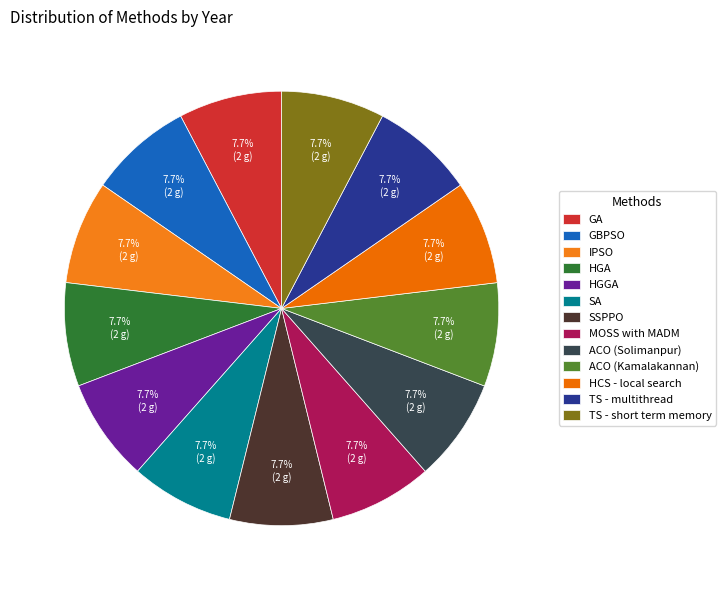

True or false: ACO (Solimanpur) accounts for 8% of the total.

True